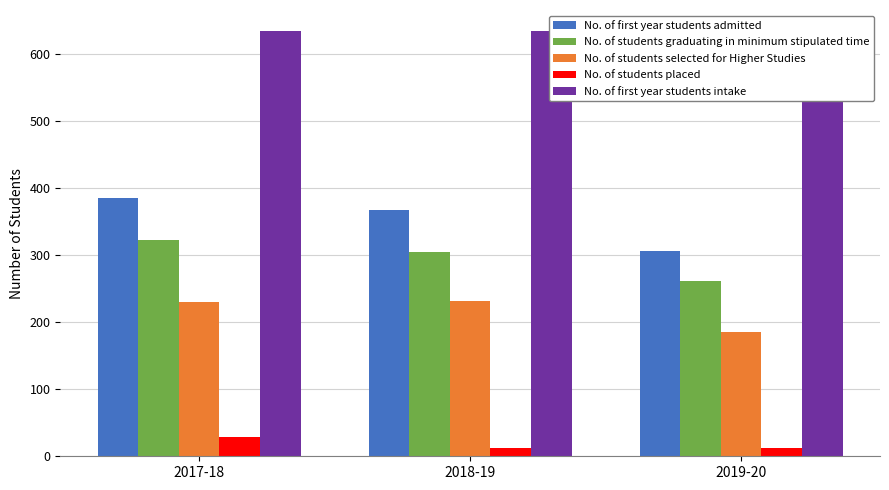

The No. of first year students intake series shows 634 at 2017-18. True or false?

True